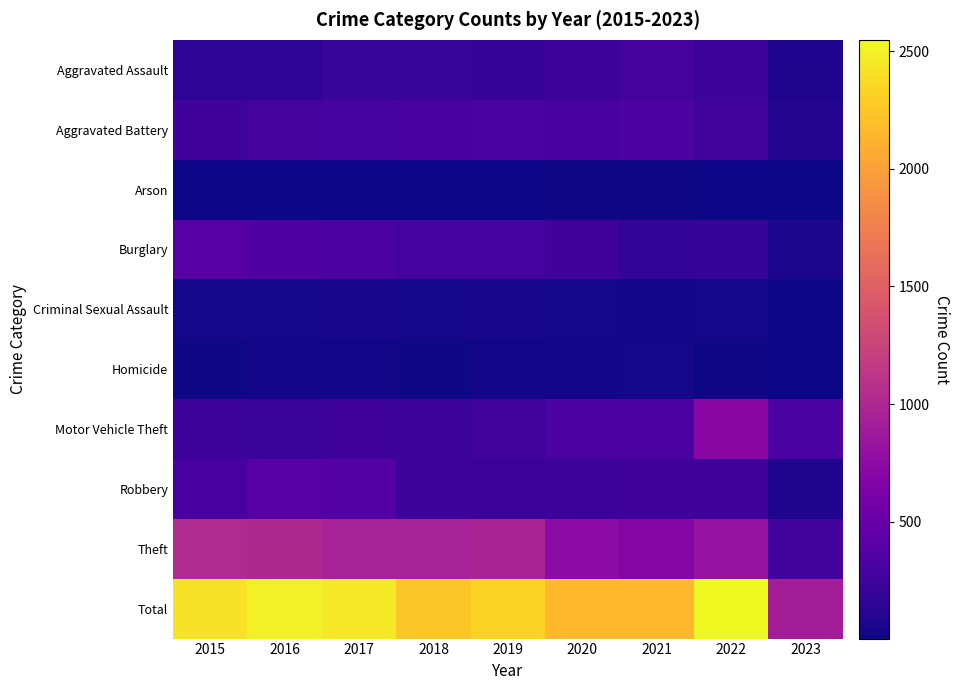

What is the spread (max minus min) of values at 2020?

2138